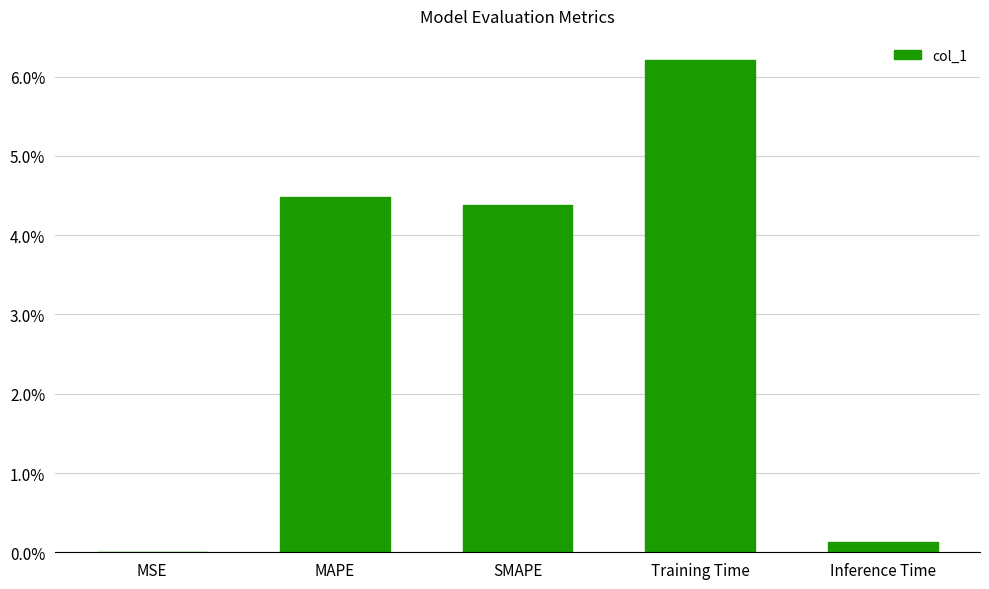

The chart shows a value of 0.1 at SMAPE. True or false?

False